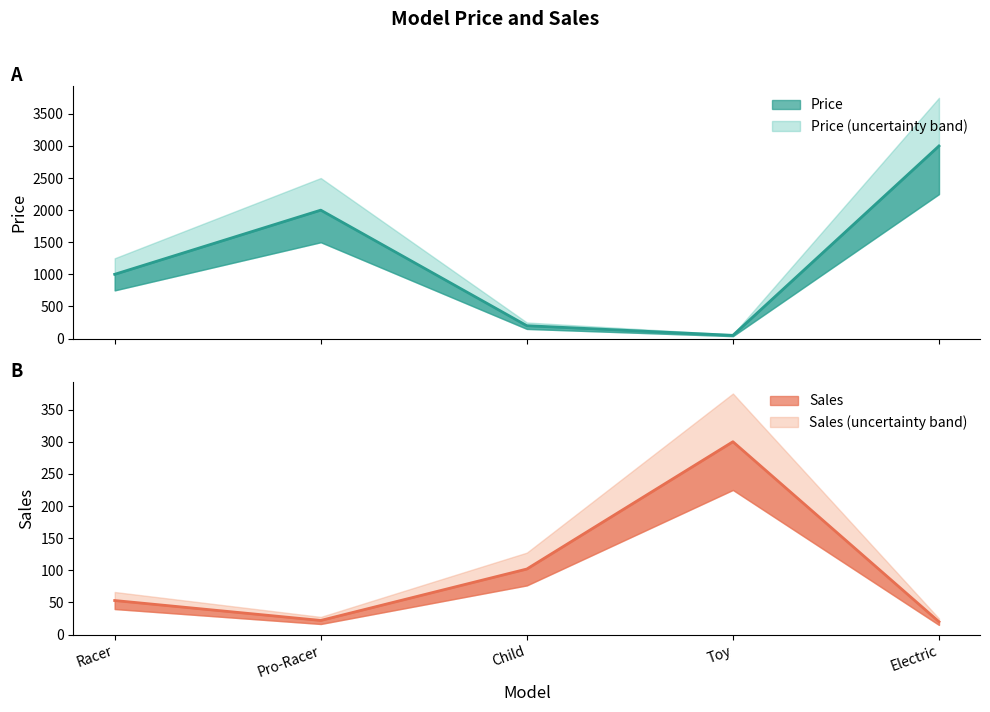

What is the difference between the Price values at Child and Toy?

150.0